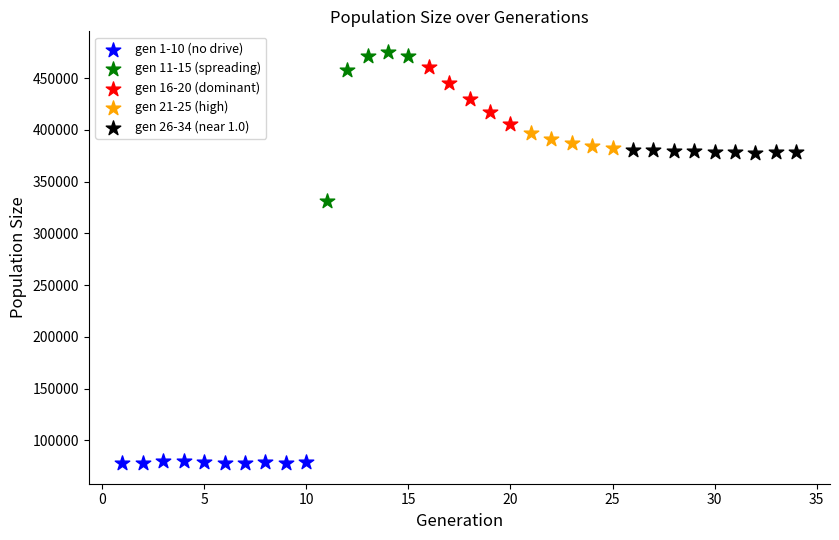

Which series reaches the minimum Y coordinate?

gen 1-10 (no drive)